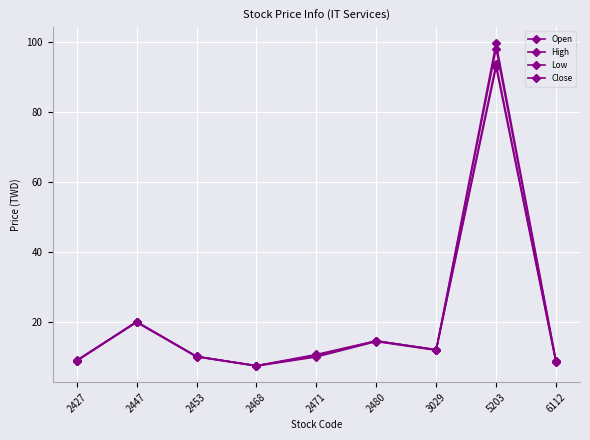

How many series are shown in this chart?

4